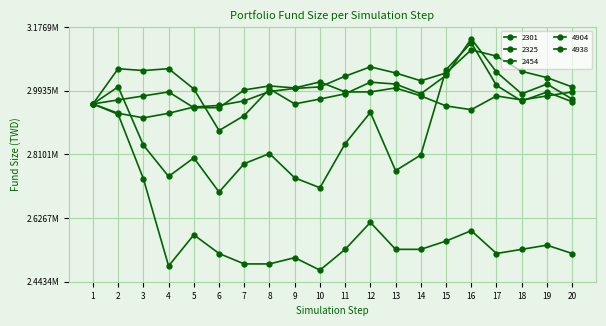

Rank the categories by 4938 value from lowest to highest.

6, 10, 9, 4, 13, 7, 5, 14, 8, 3, 11, 12, 1, 20, 18, 19, 2, 17, 15, 16